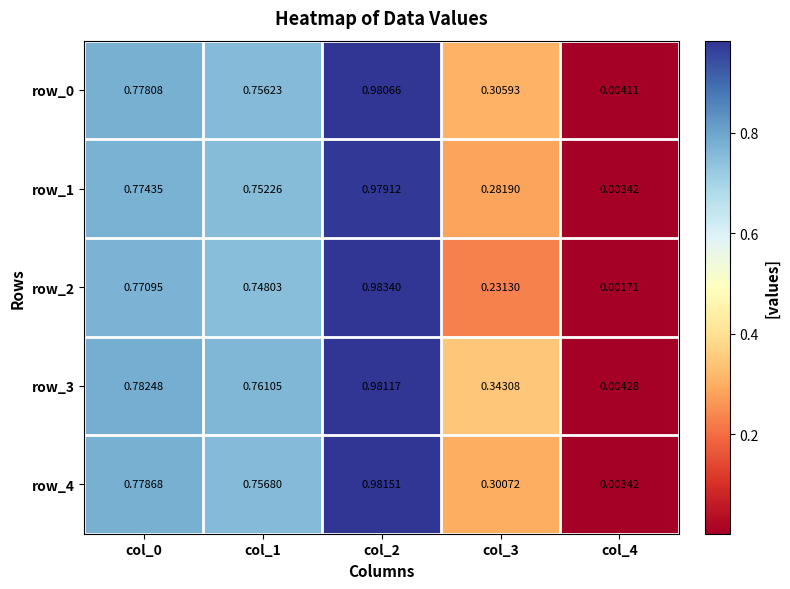

Is the value of row_3 at col_4 greater than the value of row_2 at col_2?

No